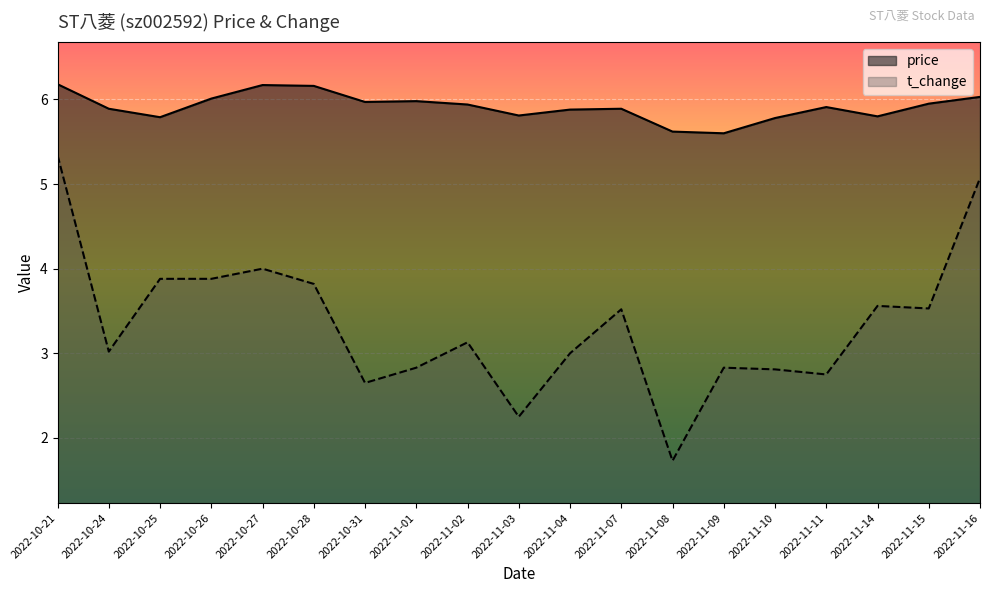

What is the value of the price point at the 13th from the left?

5.6